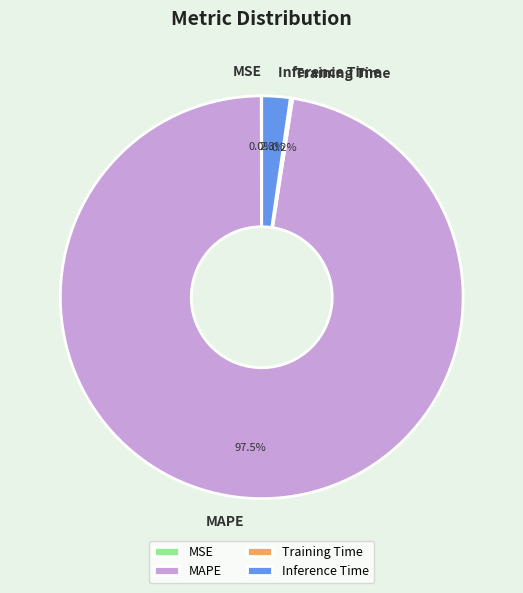

Is there any slice that represents more than half of the pie?

Yes